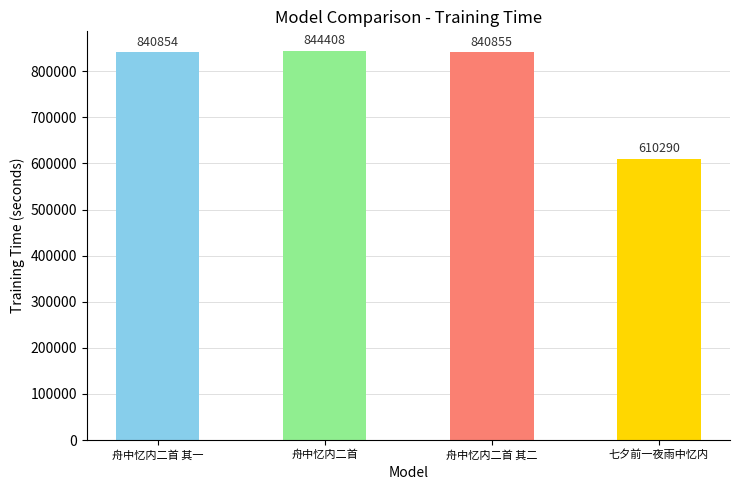

What is the value of the 1st bar from the left?

840854